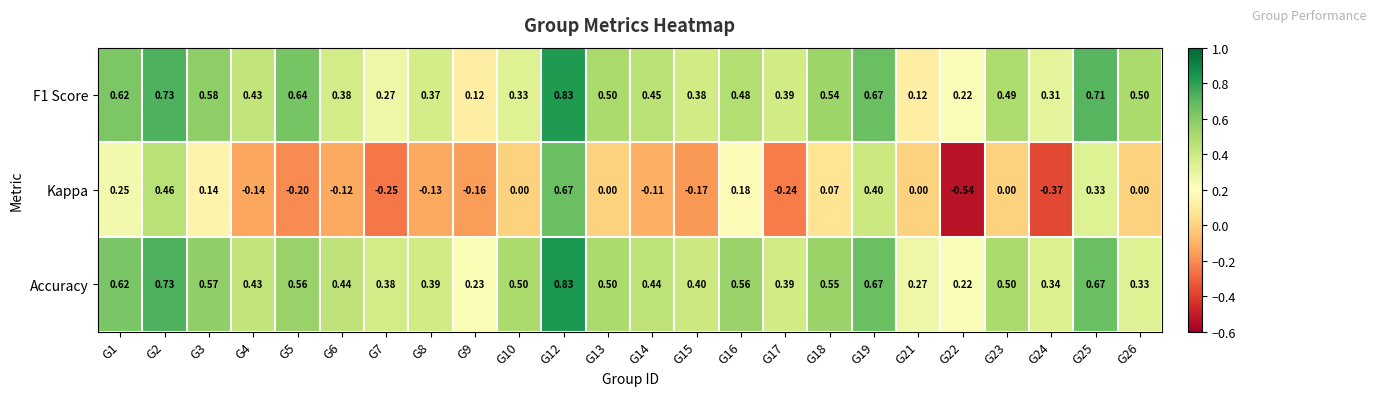

Which category has the lowest value across all series?

G22